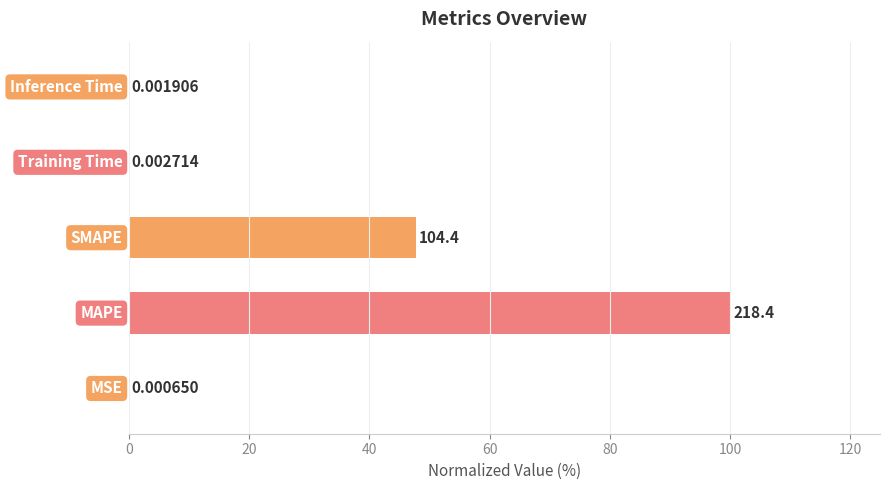

Are the bars grouped side by side (vs. stacked)?

No